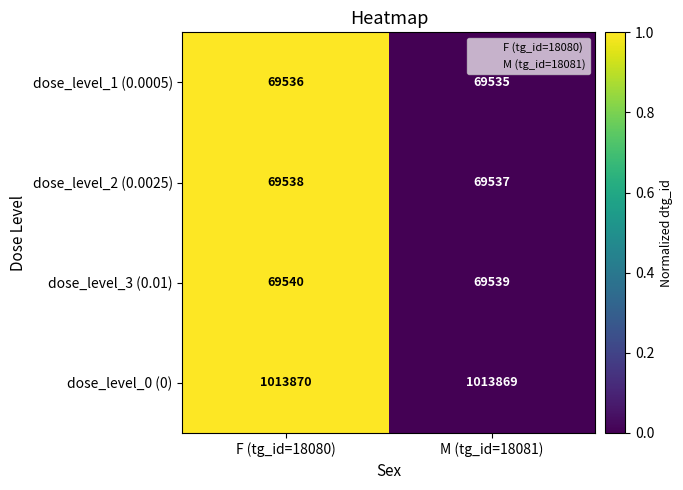

At which category is the sum across all series the highest?

F (tg_id=18080)